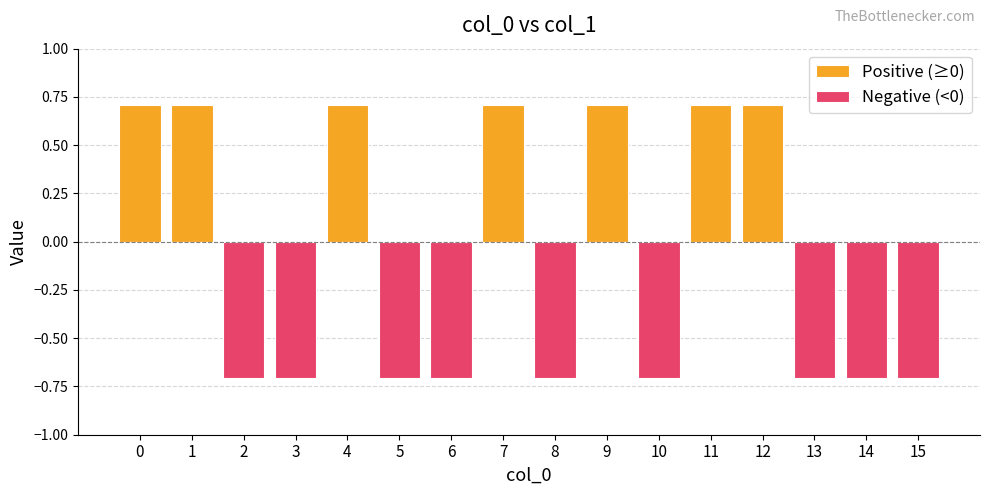

What is the total value across all series at 12?

0.7